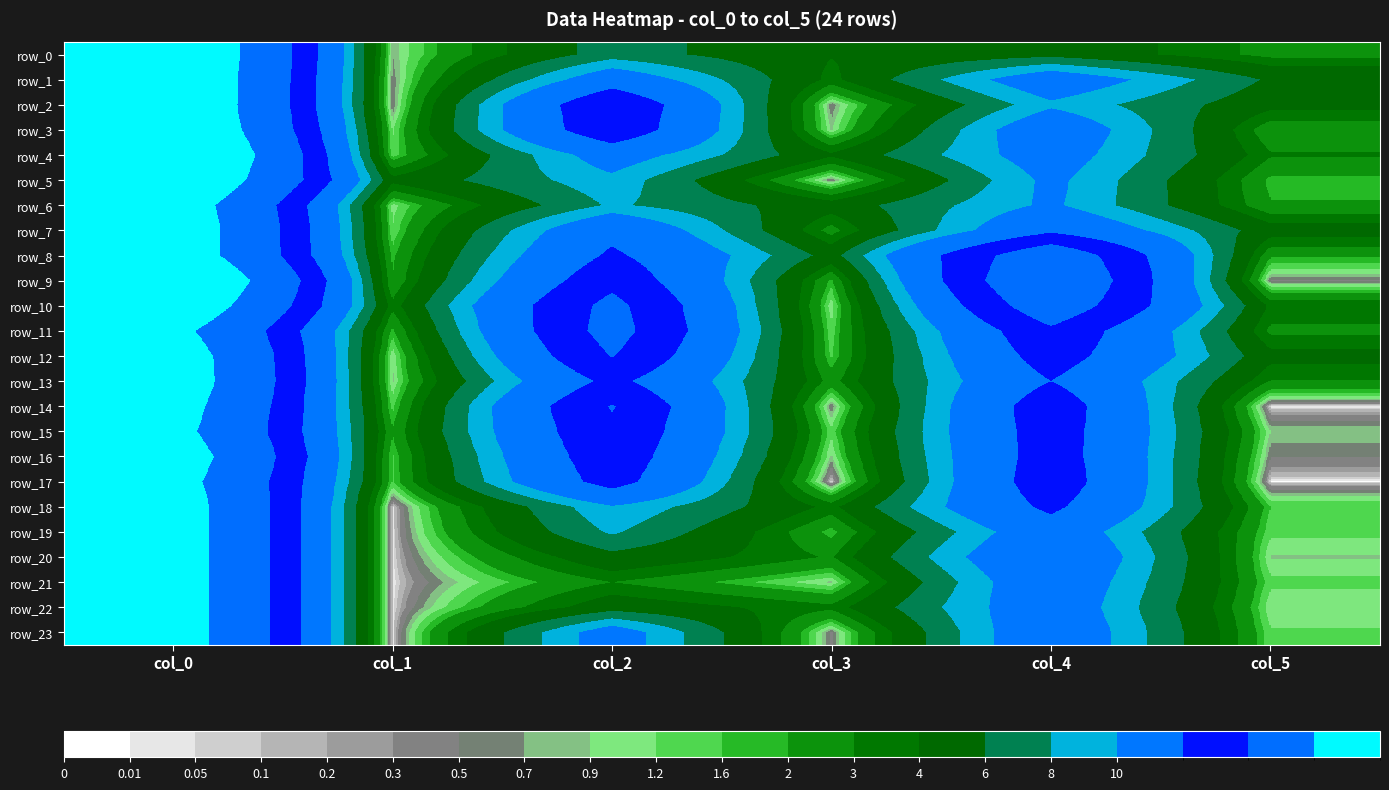

What is the maximum value for row_0?

43.0